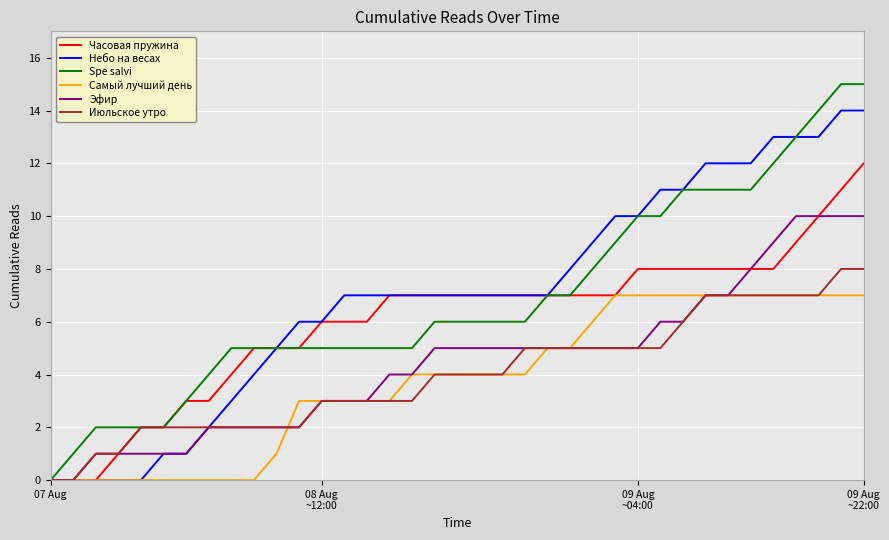

List the series in order of their peak value, highest first.

Spe salvi, Небо на весах, Часовая пружина, Эфир, Июльское утро, Самый лучший день